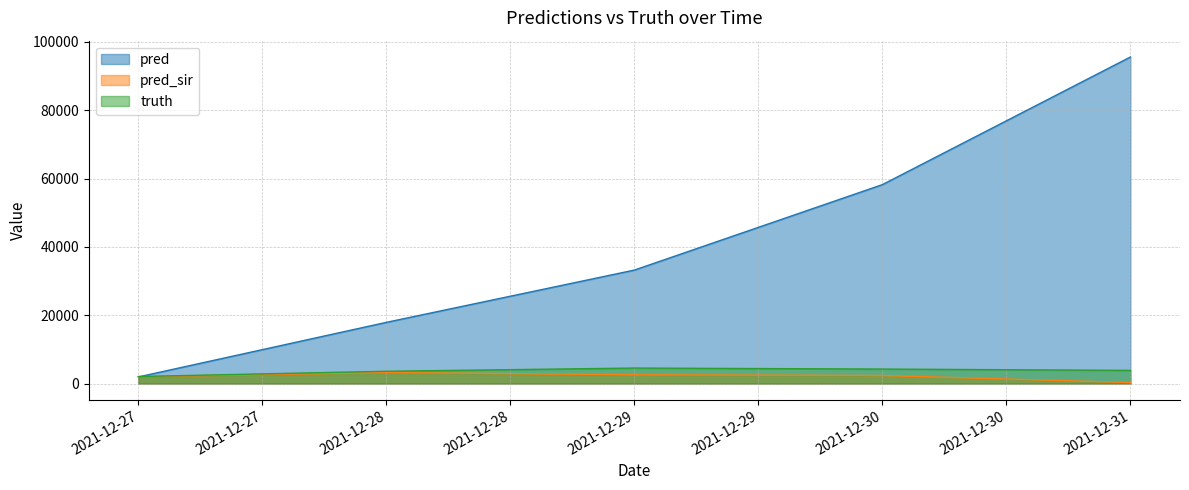

How many distinct data groups are displayed?

3